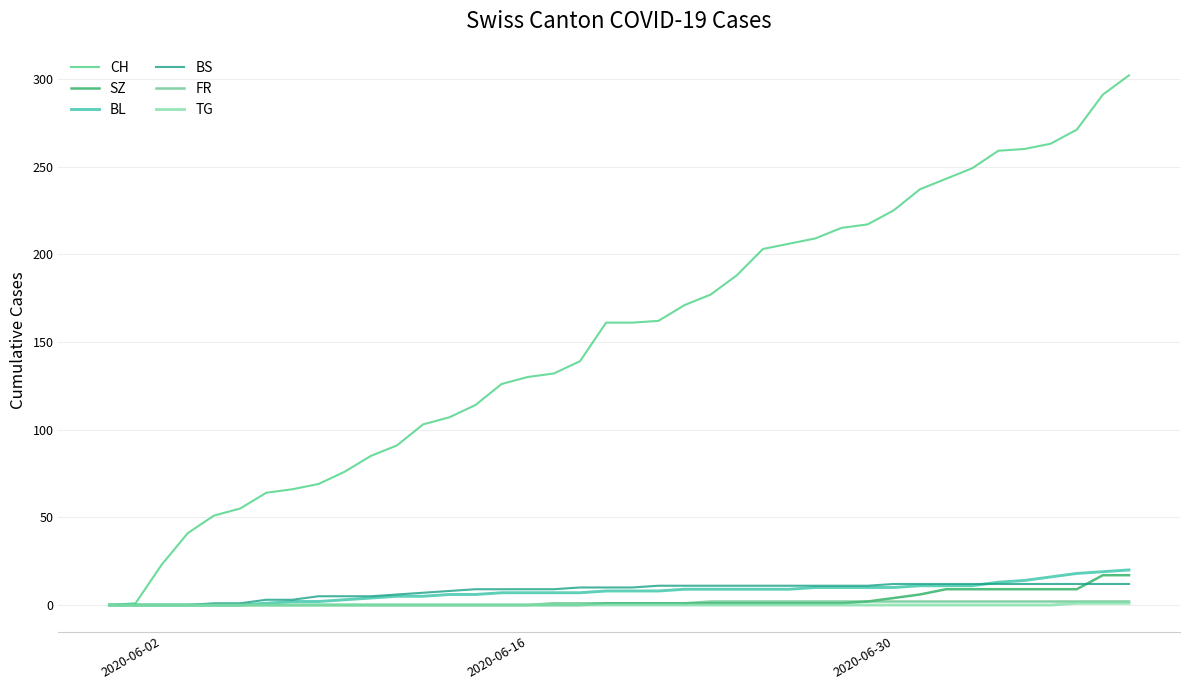

At which label does BL reach its minimum?

2020-06-02